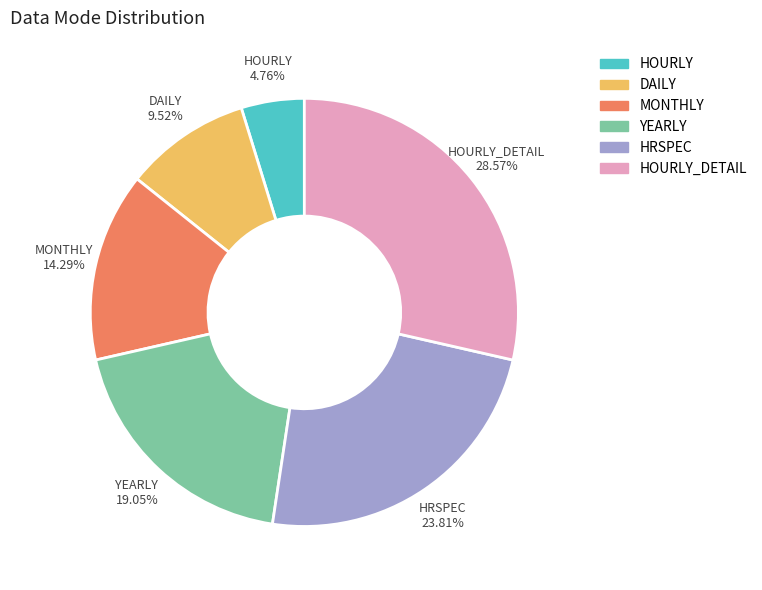

Approximately how many times larger is the value at YEARLY compared to DAILY?

2.0